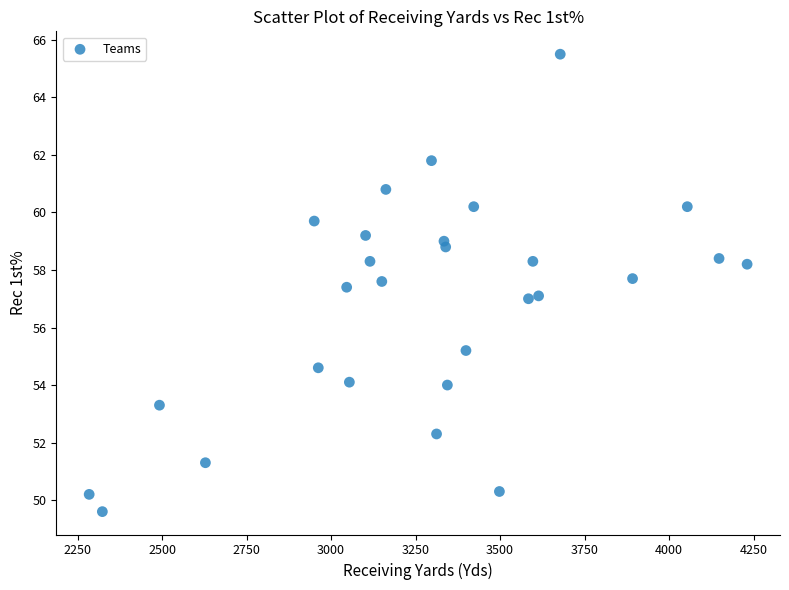

What is the range of Y values (max minus min)?

15.9